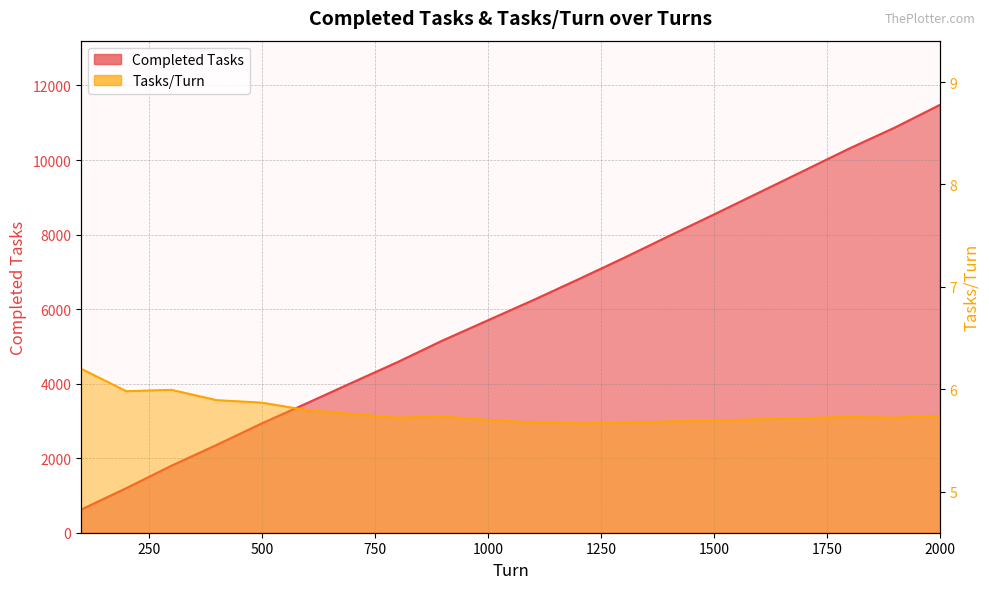

What is the difference between the Completed Tasks values at 400 and 1500?

6182.0